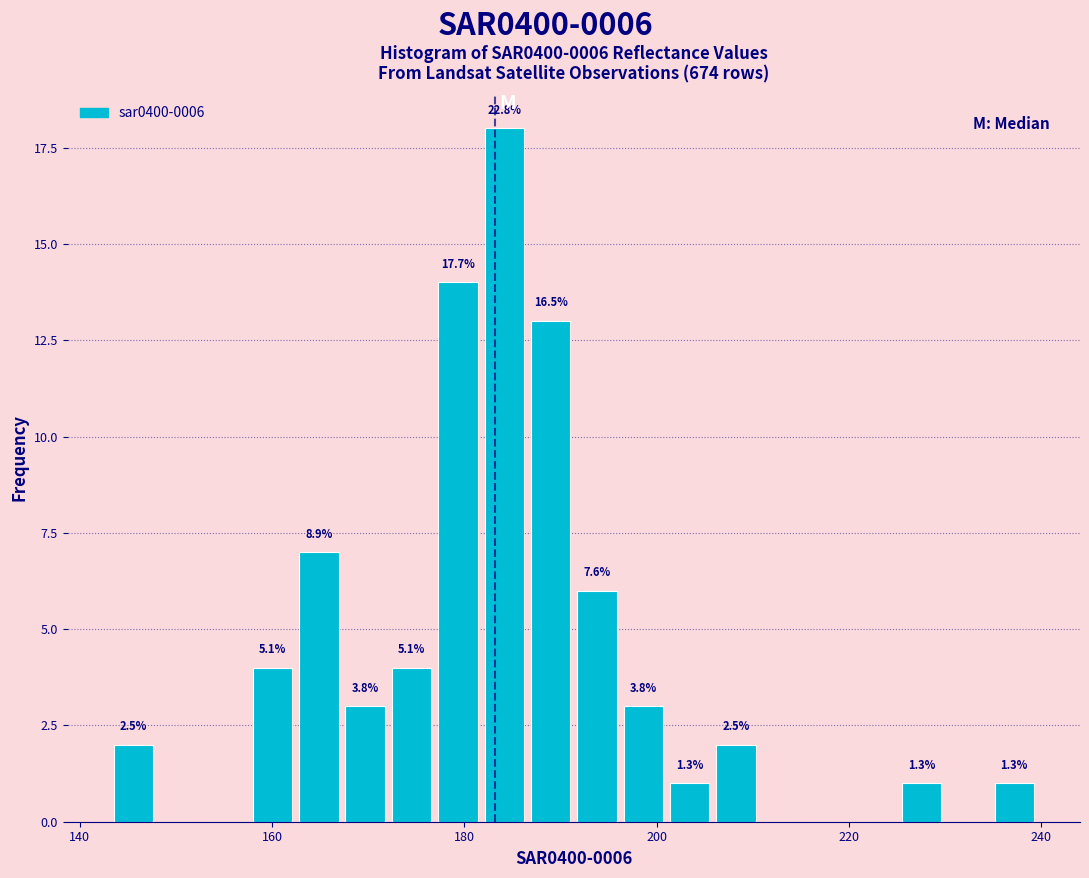

Read against the x-axis, roughly where is the centre of the tallest bar?

184